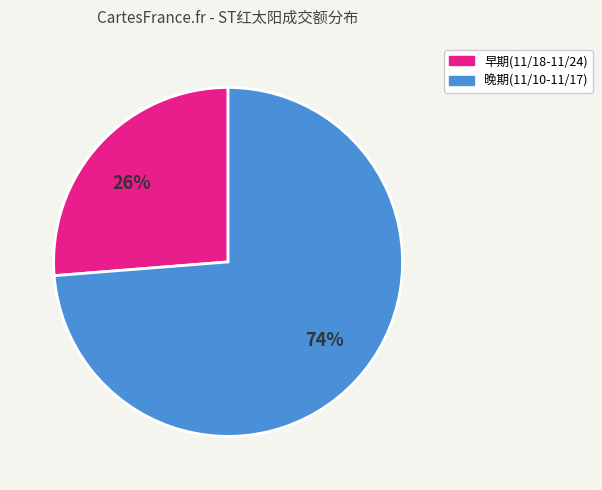

To the nearest percent, what is the average slice percentage?

50%